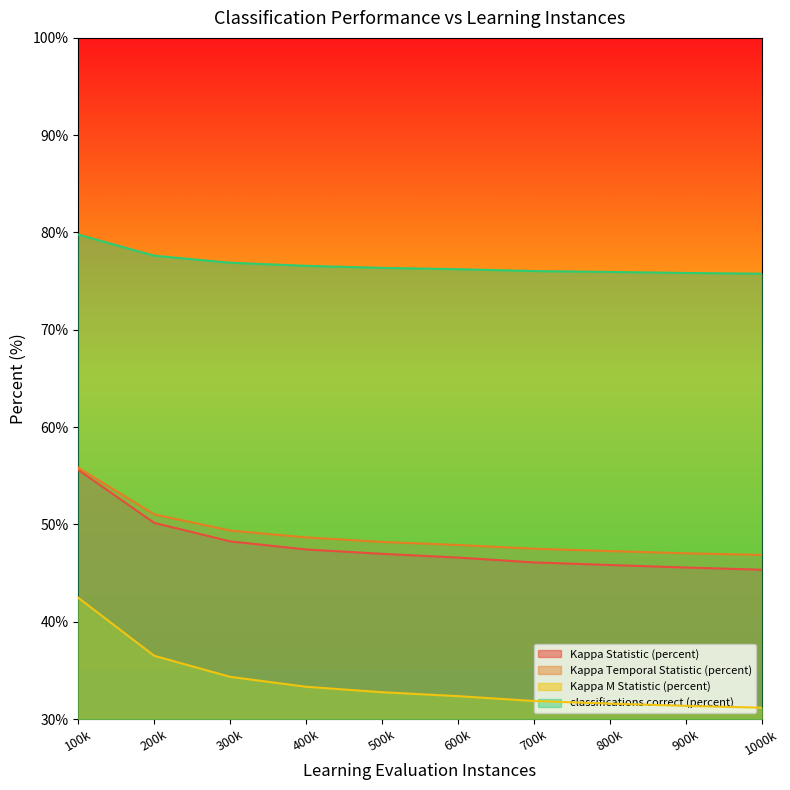

How many values in the Kappa Statistic (percent) series exceed 46?

7